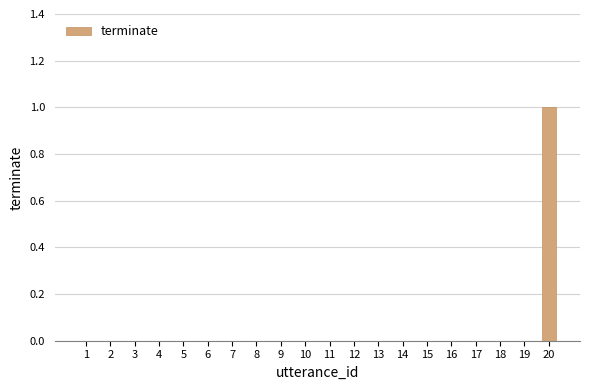

Which label corresponds to the largest value in the chart?

20